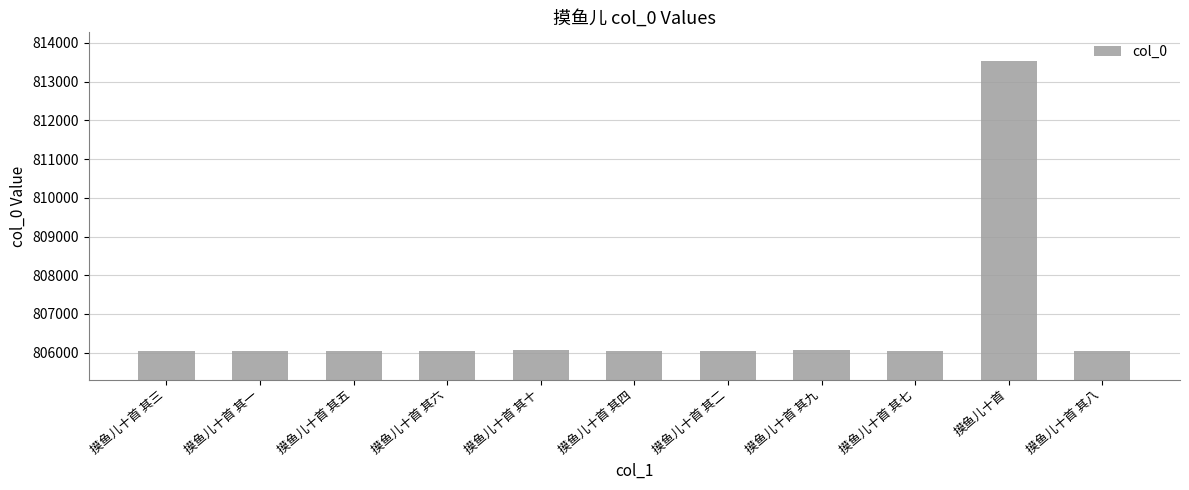

Is it true that the value at 摸鱼儿十首 其四 is 1115419?

False